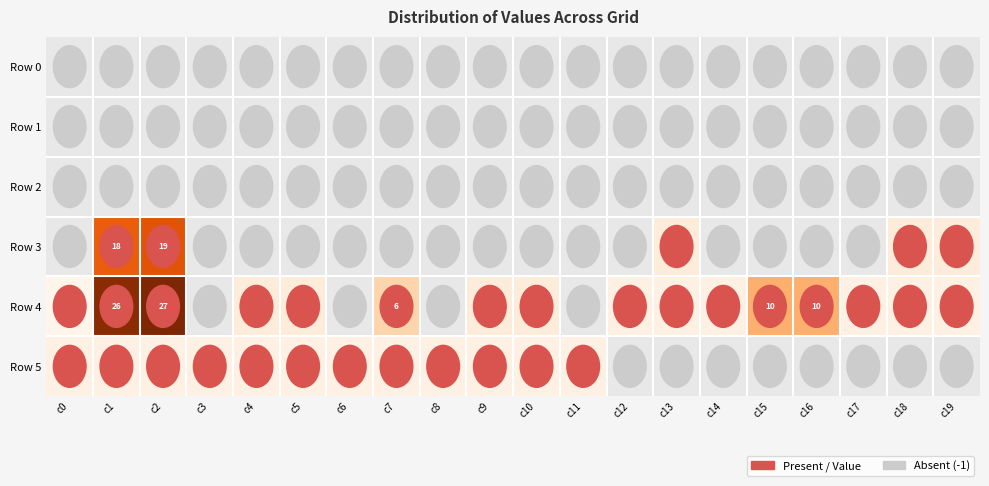

How many series are shown in this chart?

6